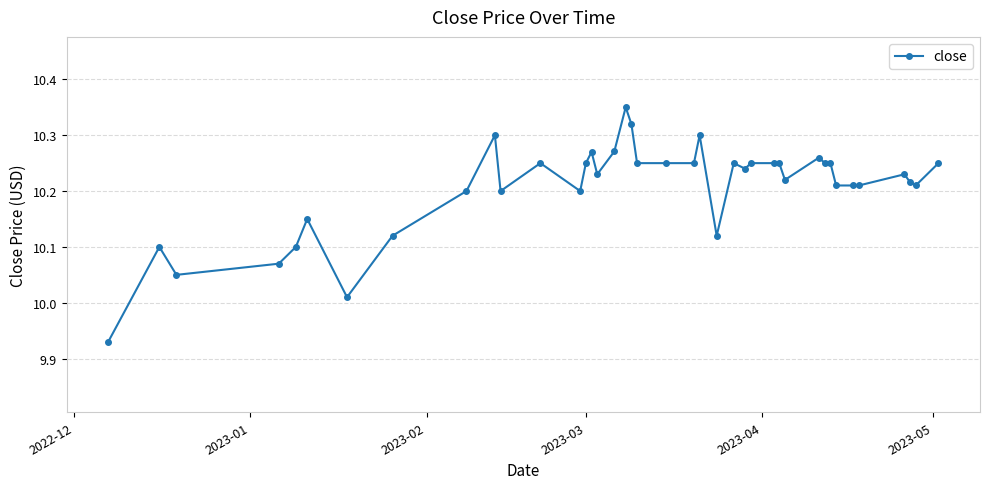

What is the difference between the maximum and minimum values?

0.4